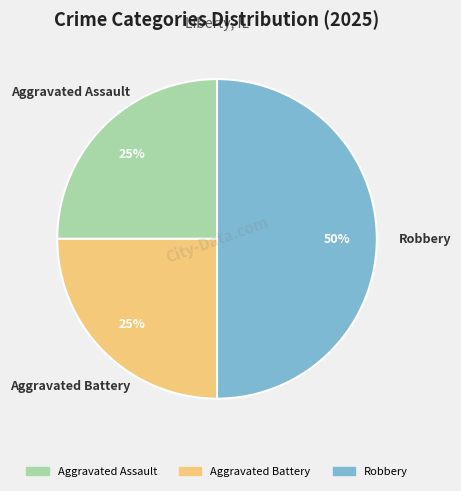

To the nearest percent, what portion does Aggravated Battery represent?

25%